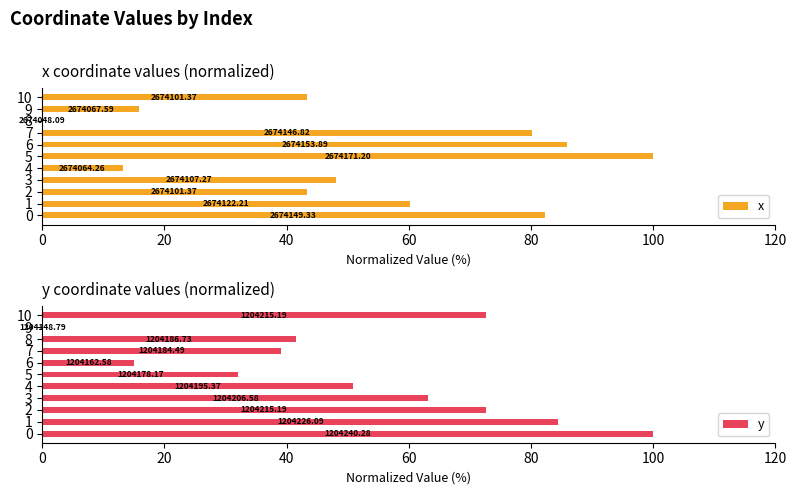

What is the difference between the highest and lowest values at 0?

17.8